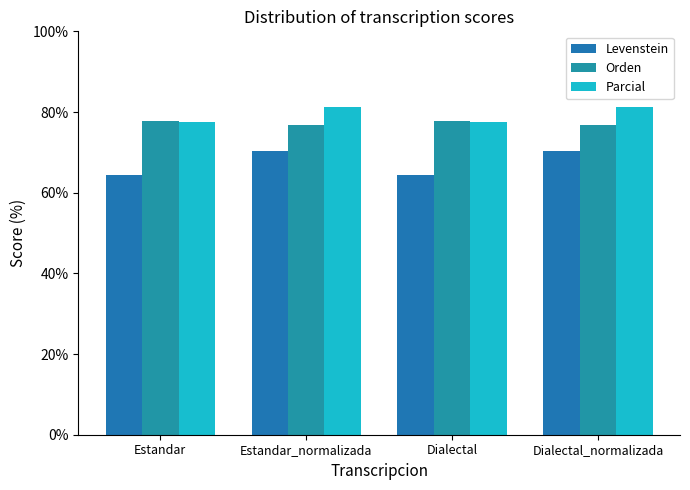

Between Estandar_normalizada and Dialectal_normalizada, which is larger?

Estandar_normalizada